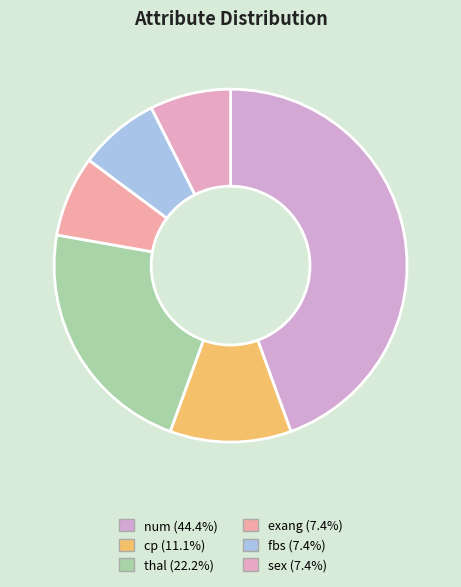

The num slice represents 53% of the pie. True or false?

False